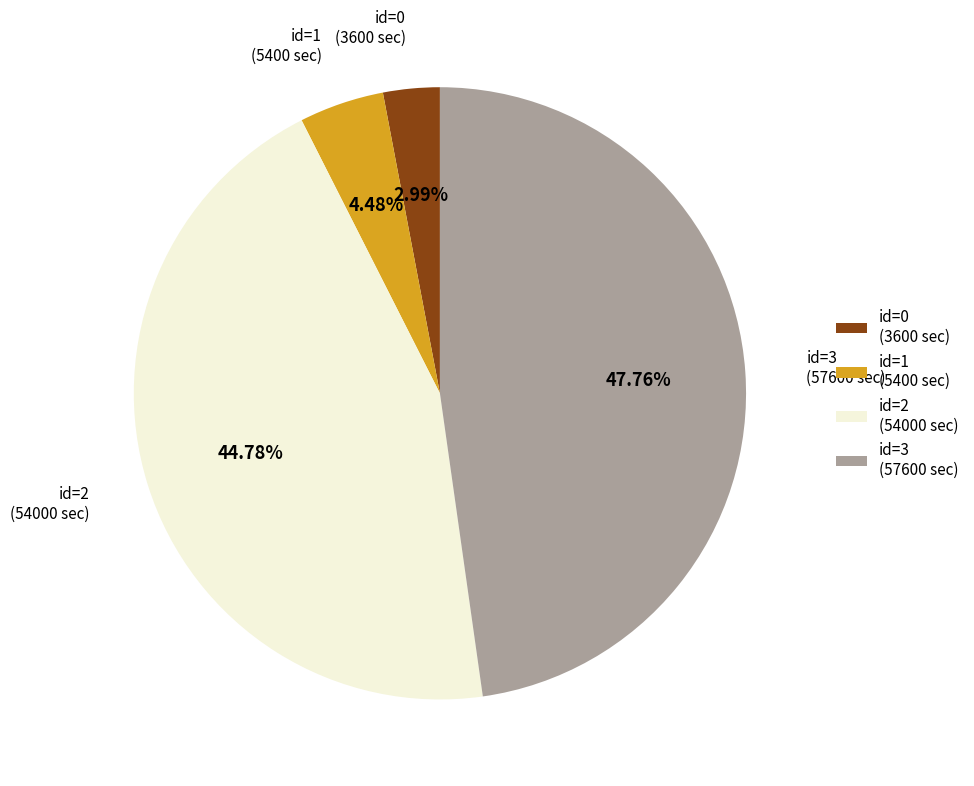

Rank the categories by value from lowest to highest.

id=0 (3600 sec), id=1 (5400 sec), id=2 (54000 sec), id=3 (57600 sec)